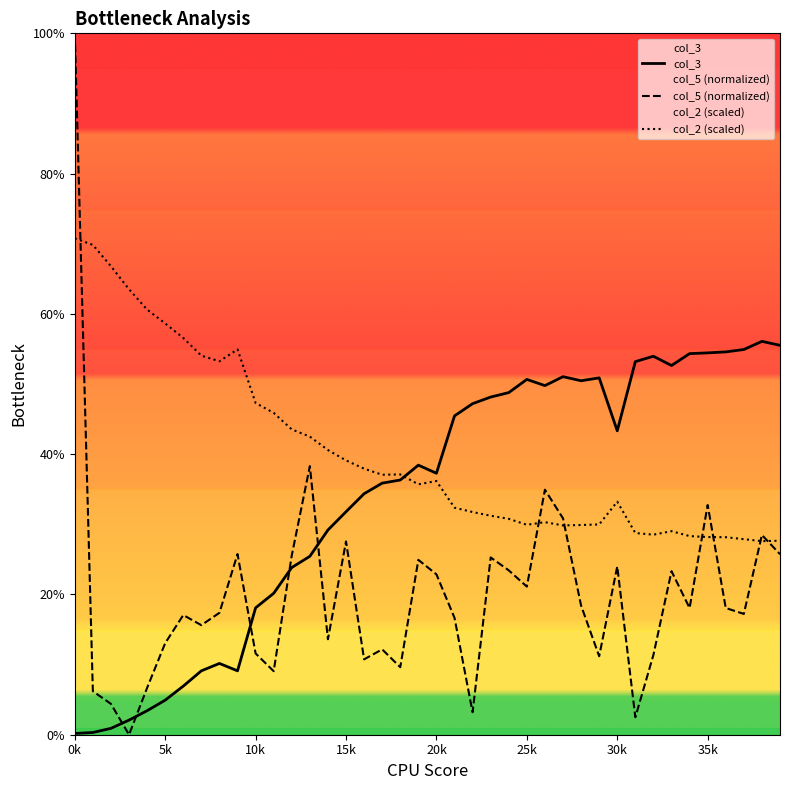

What is the difference between the second highest and second lowest values in the col_2 (scaled) series?

42.2